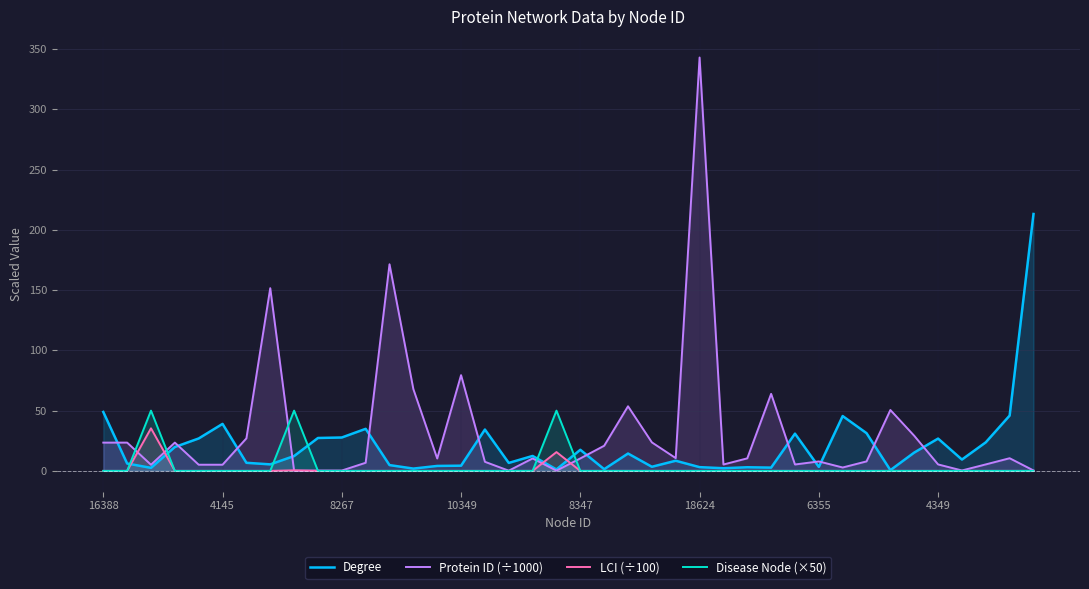

What are all the series names shown in the legend?

Degree, Protein ID (÷1000), LCI (÷100), Disease Node (×50)